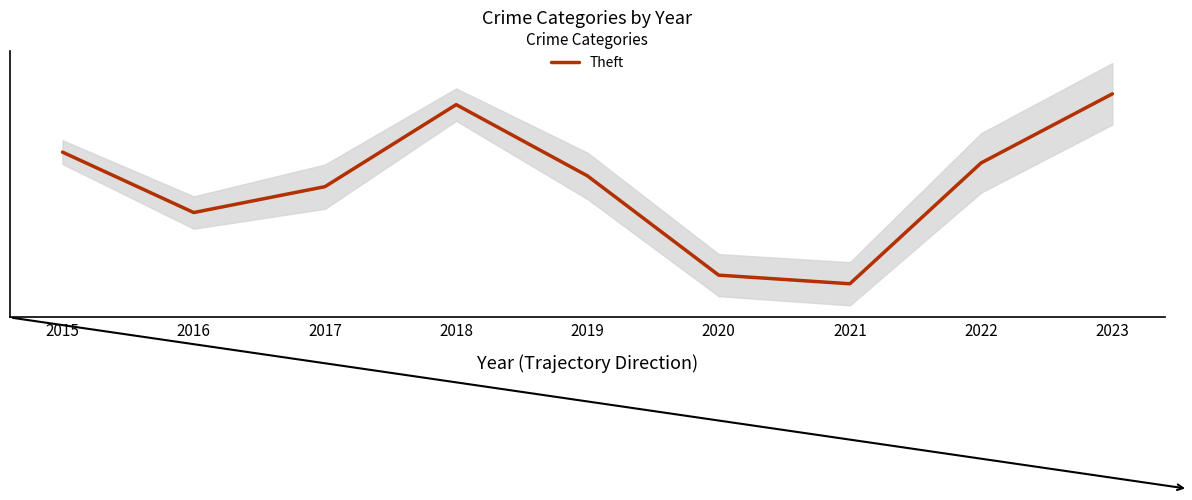

Where is the data nearest to the value 139?

2017